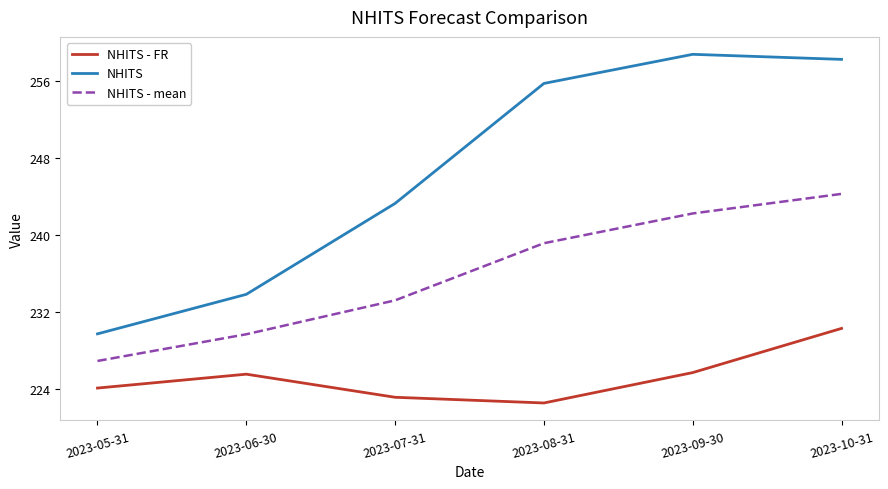

How many lines are shown in the chart?

3